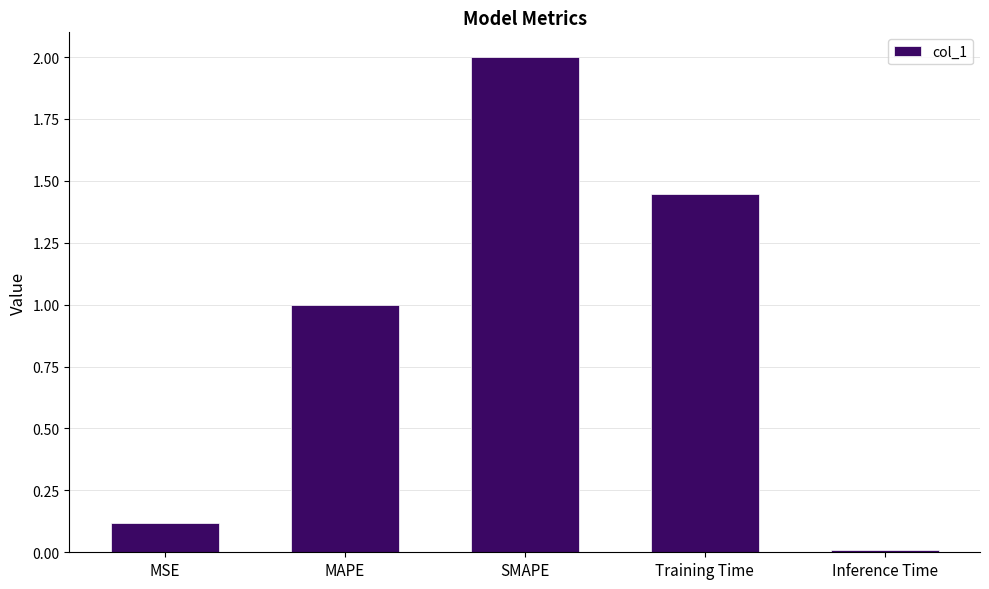

What is the change in value from MAPE to SMAPE?

+1.0